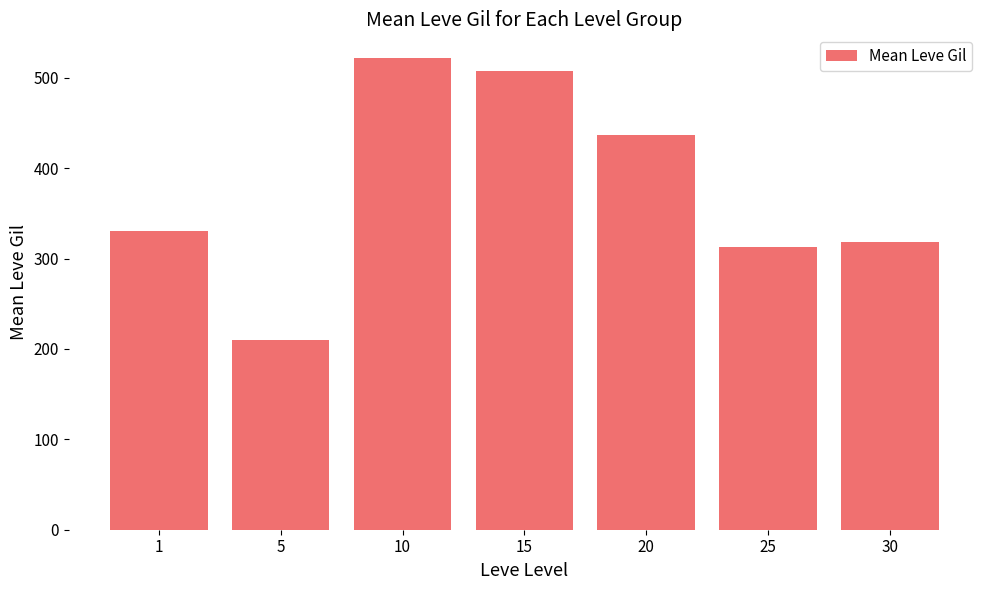

What is the change in value from 1 to 20?

+106.3